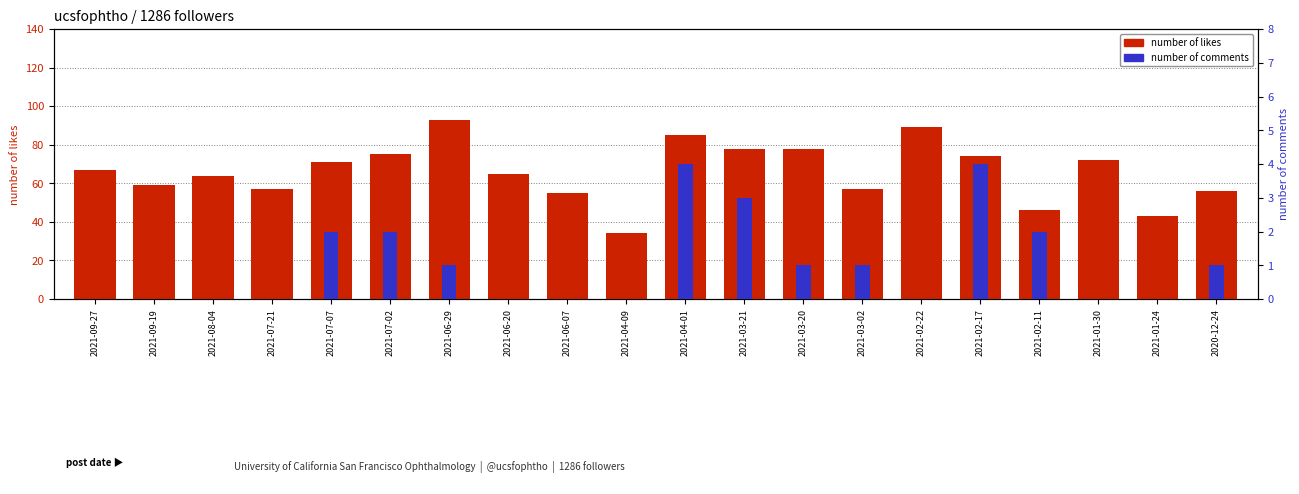

Which series has the largest total across all categories?

number of likes